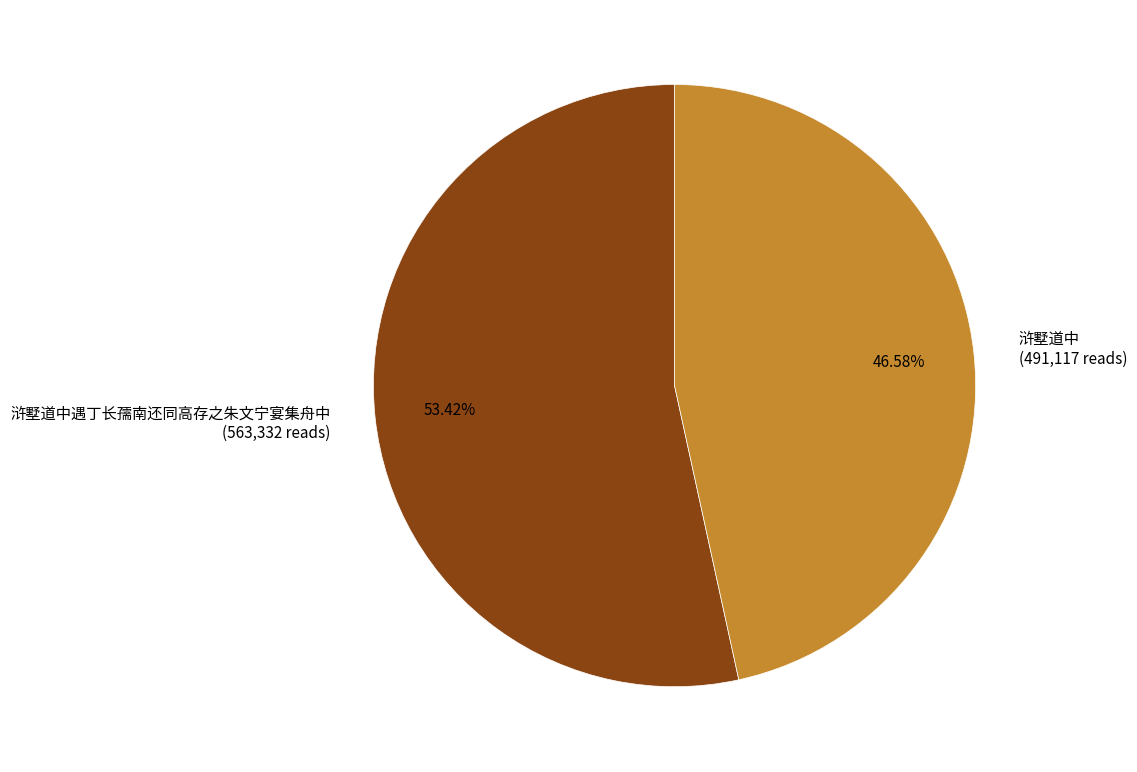

Between 浒墅道中 (491,117 reads) and 浒墅道中遇丁长孺南还同高存之朱文宁宴集舟中 (563,332 reads), which is larger?

浒墅道中遇丁长孺南还同高存之朱文宁宴集舟中 (563,332 reads)